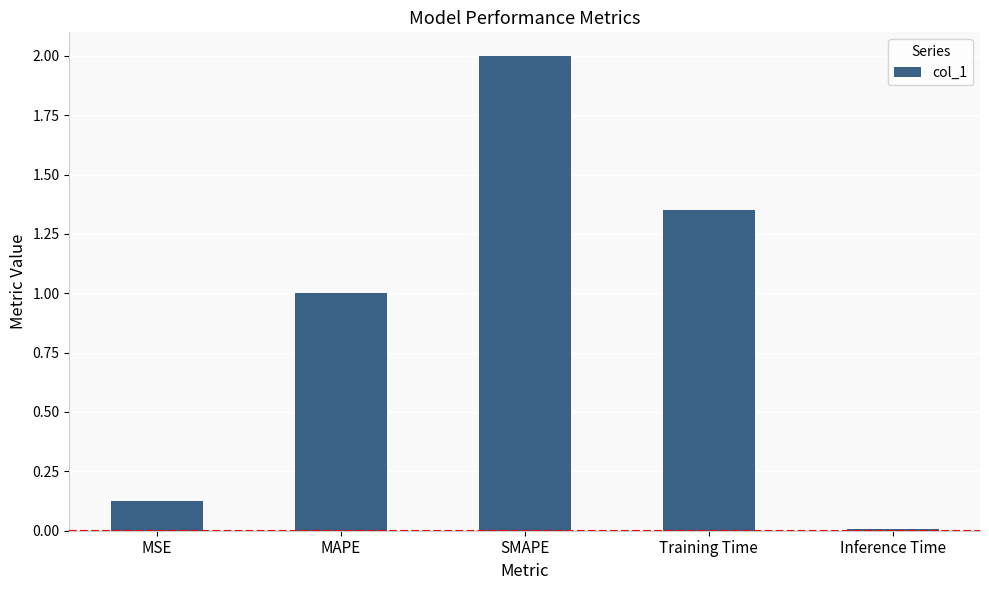

Is it true that the value at MAPE is 1.5?

False